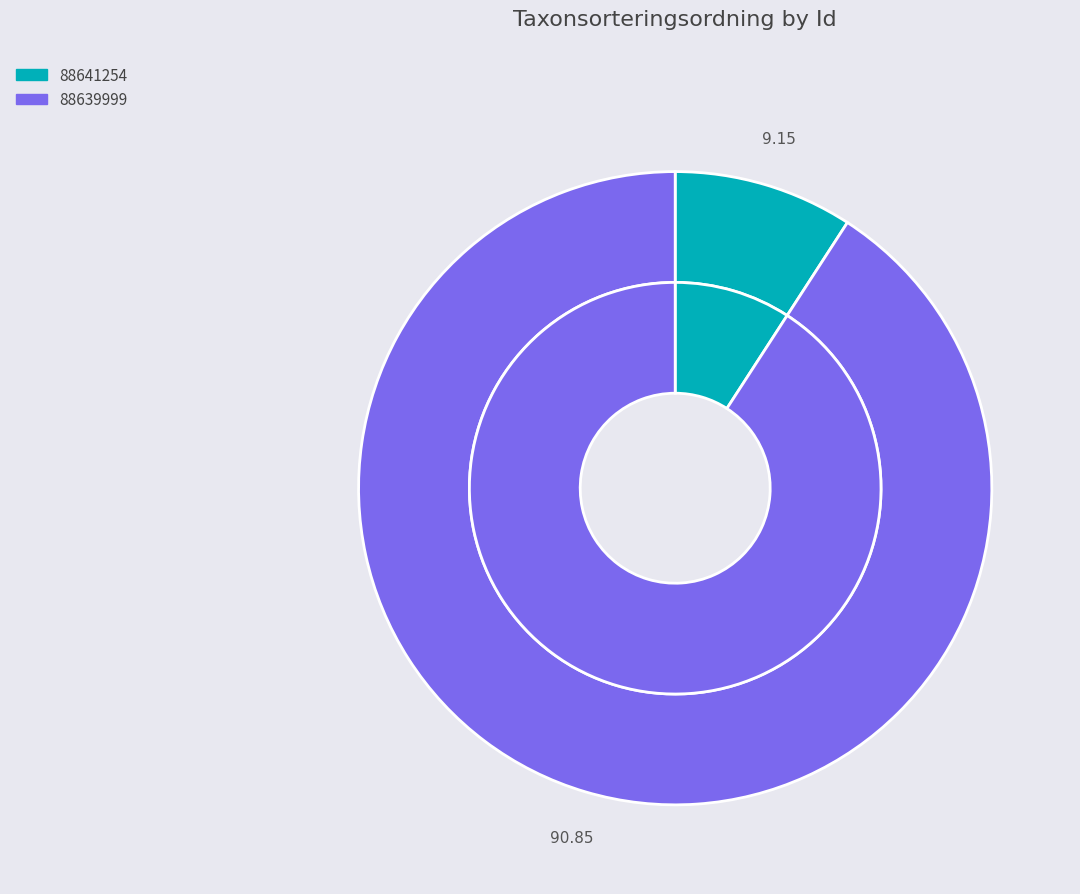

Is 88639999 the majority of the pie?

Yes